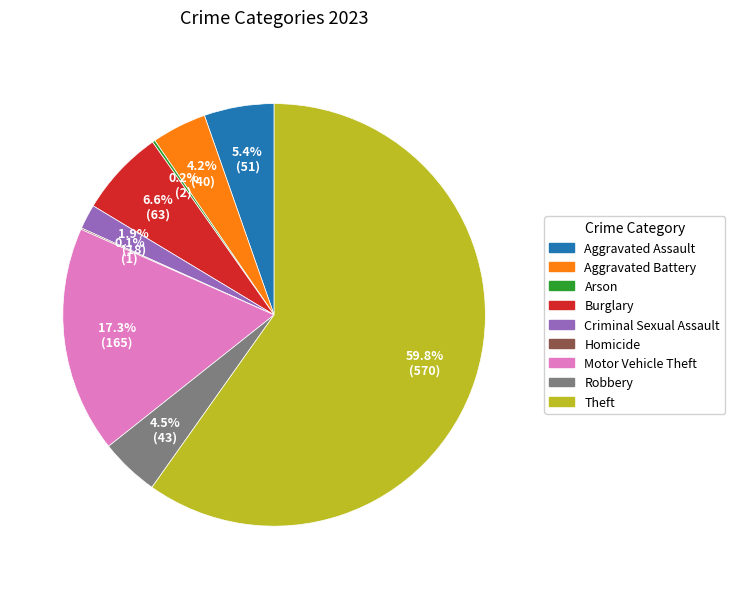

What is the ratio of the value at Aggravated Assault to the value at Burglary?

0.8